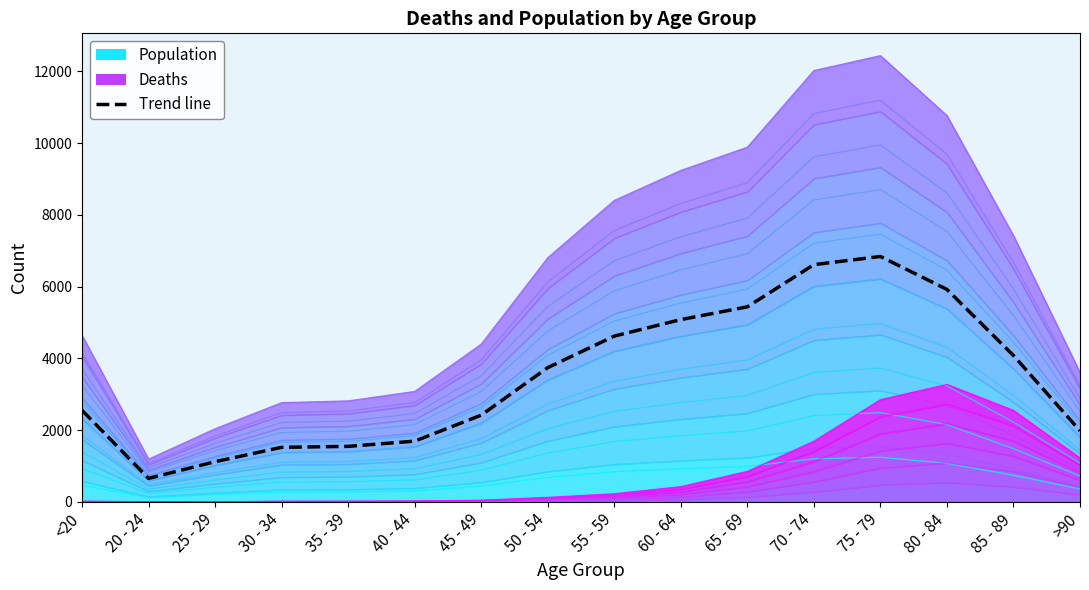

What is the label of the 3rd point from the left?

25 - 29